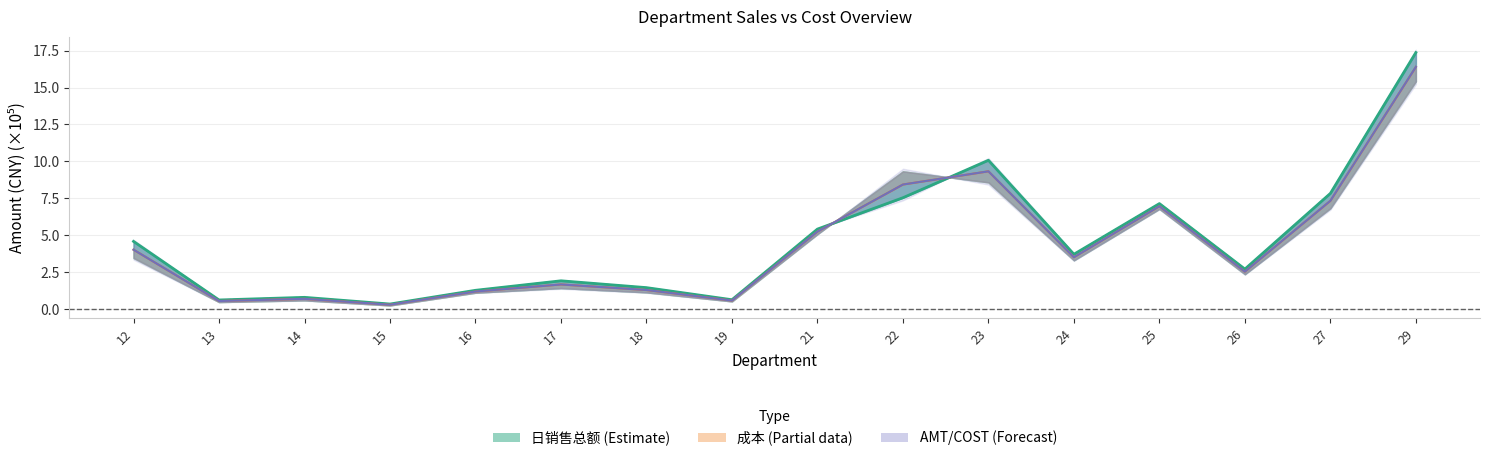

At which label is 成本 closest to 8?

22